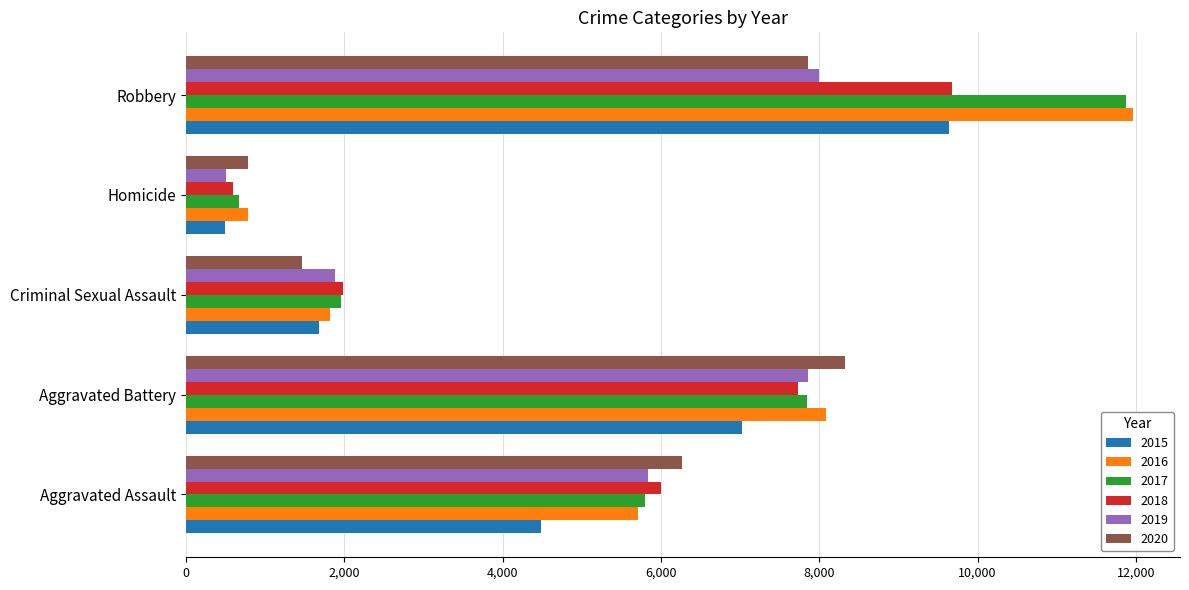

Is it true that 2015 equals 7018 at Aggravated Battery?

True